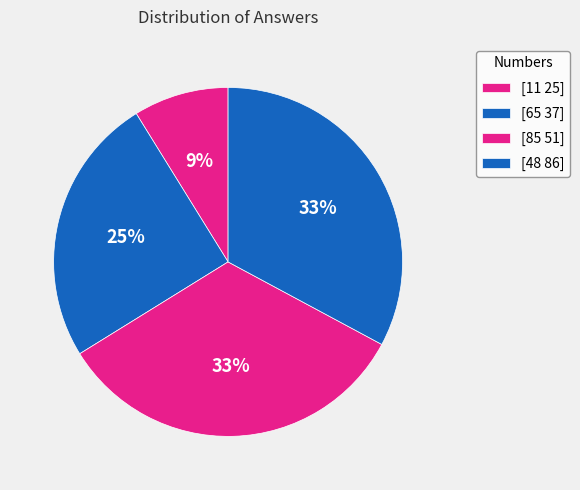

What is the total percentage of [48 86] and [65 37]?

57.8%